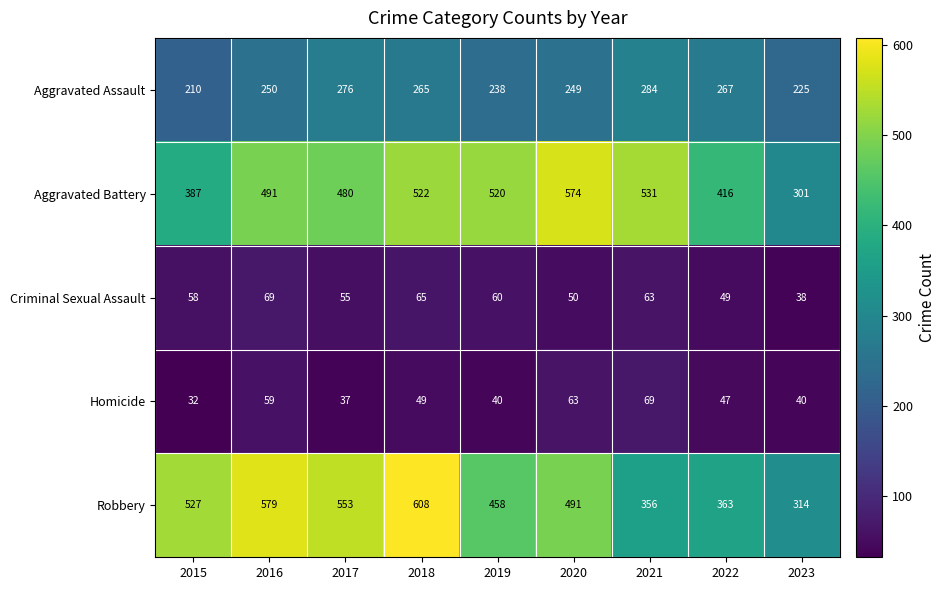

Which series changed the most between 2016 and 2021?

Robbery